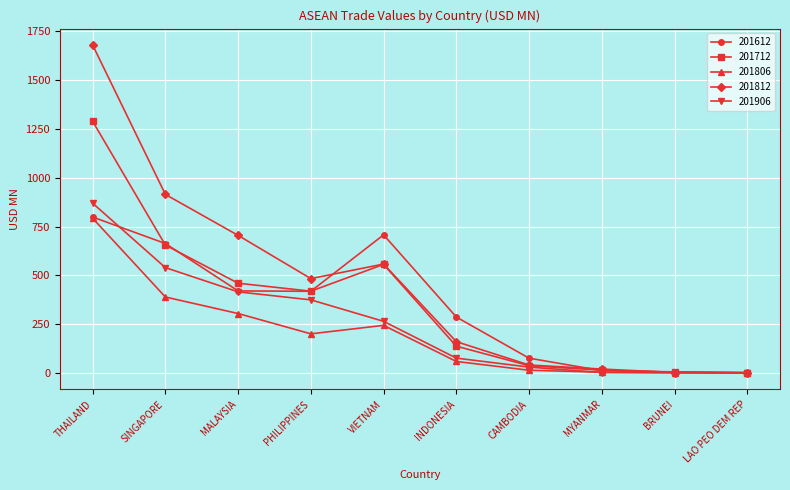

Where does the 201806 series first go above 200?

THAILAND